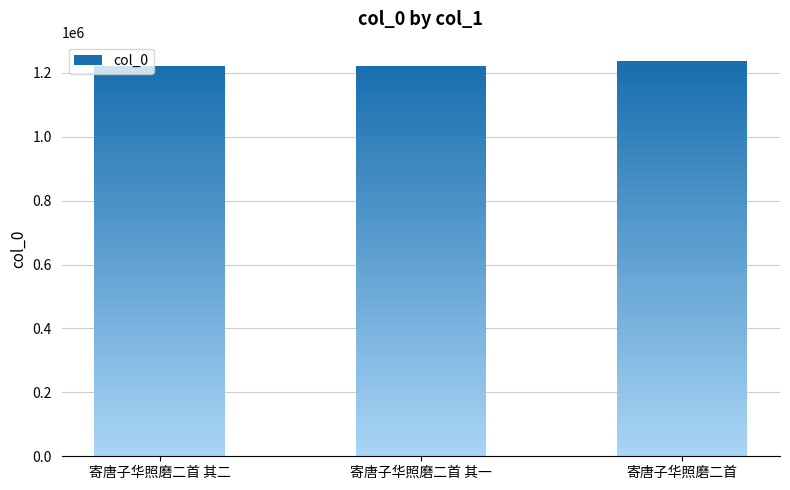

The value at 寄唐子华照磨二首 其一 is 1220189. True or false?

True